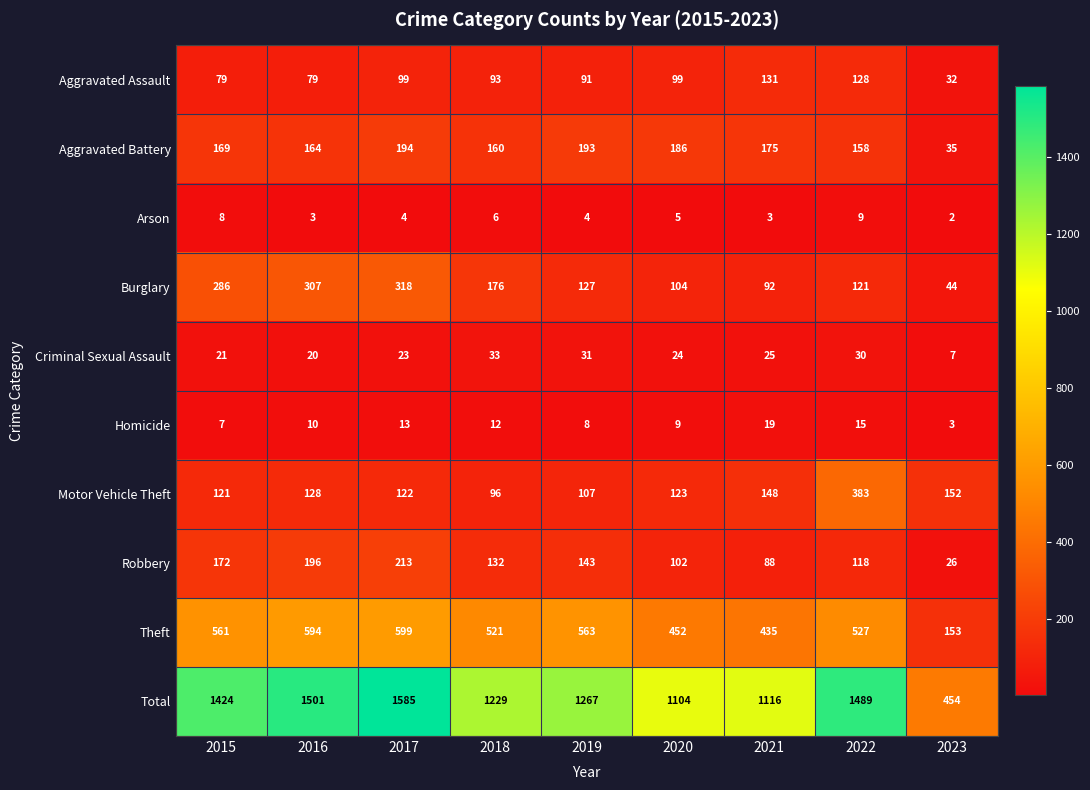

At which category does the chart reach its peak across all series?

2017